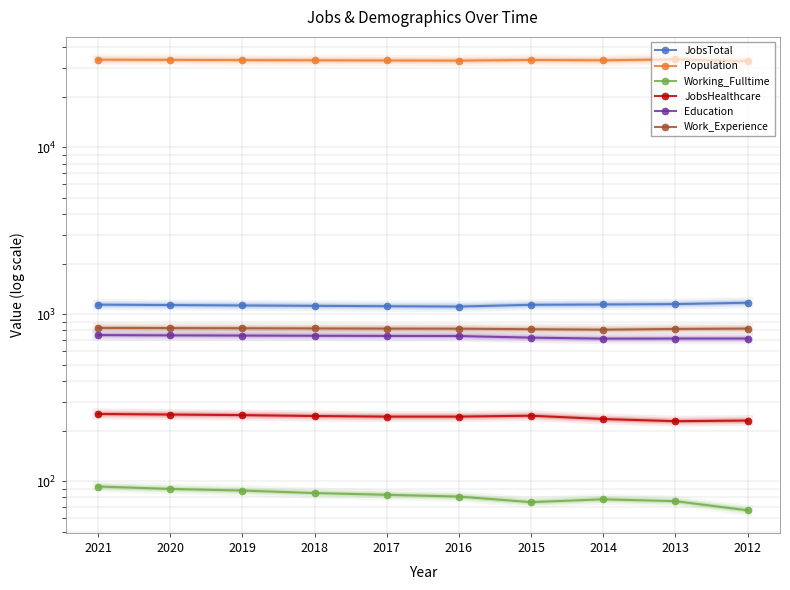

Which series has the largest total across all categories?

Population